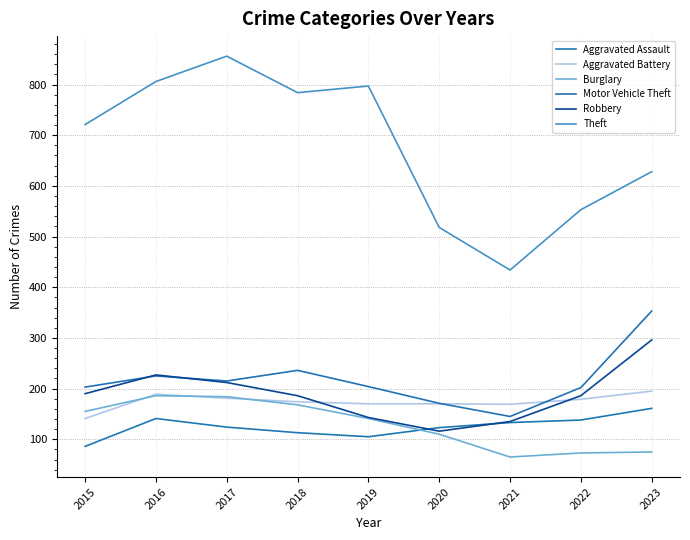

Does the chart display data point markers on the line(s)?

No